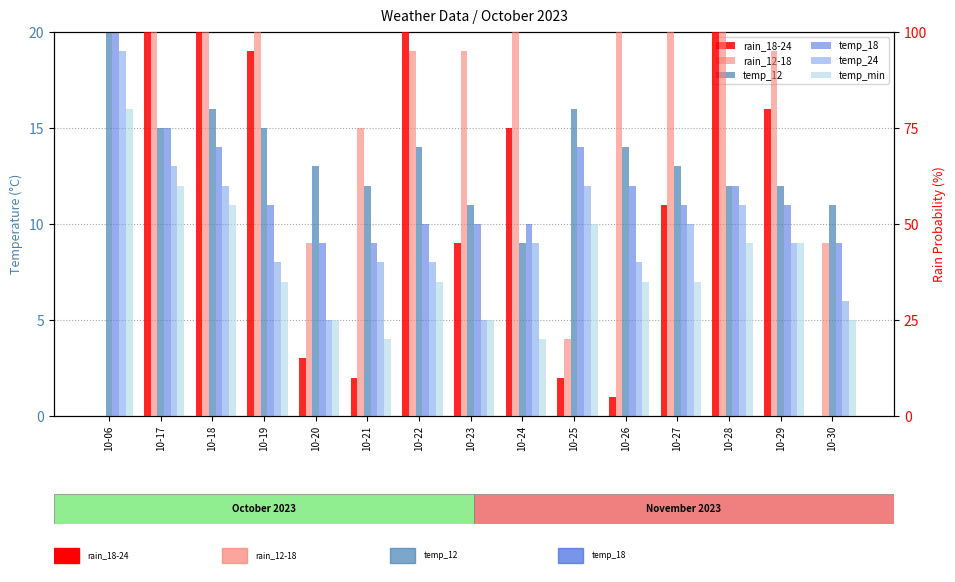

What is the spread (max minus min) of values at 10-20?

40